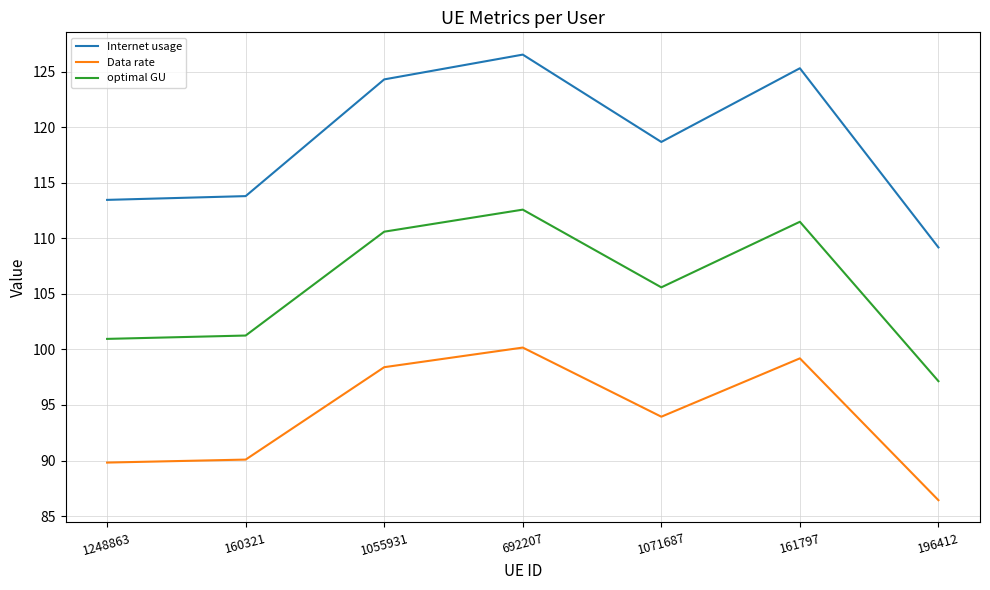

Is the value of optimal GU at 160321 greater than the value of Data rate at 1248863?

Yes